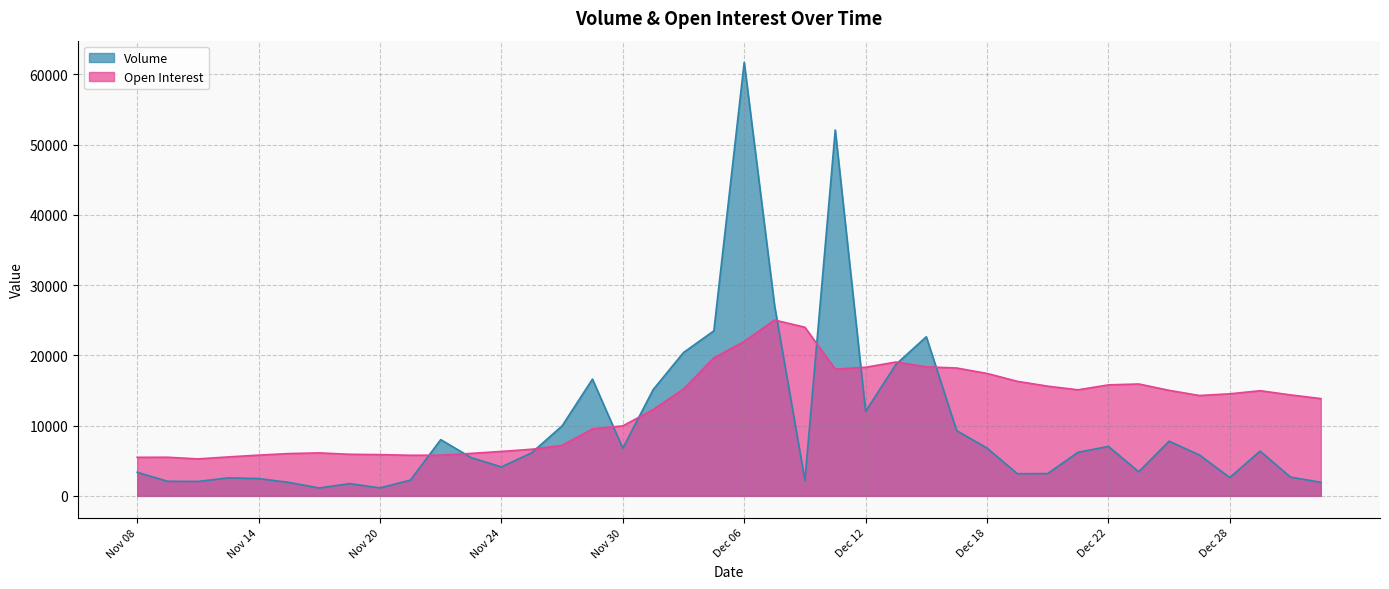

What is the sum of the Open Interest values at Nov 10 and Nov 13?

10807